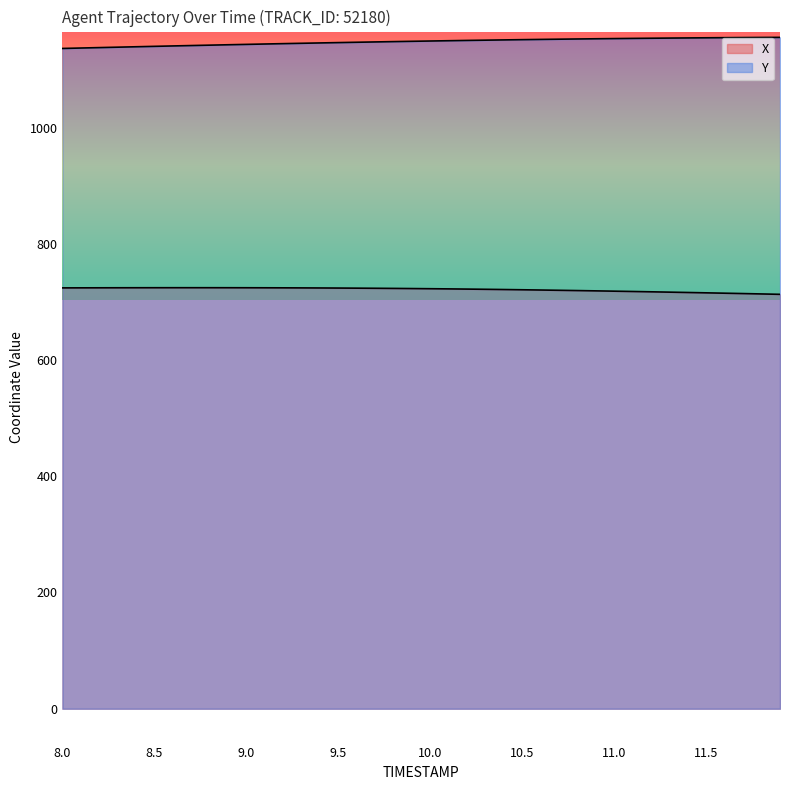

How many values in the X series are below 722?

17